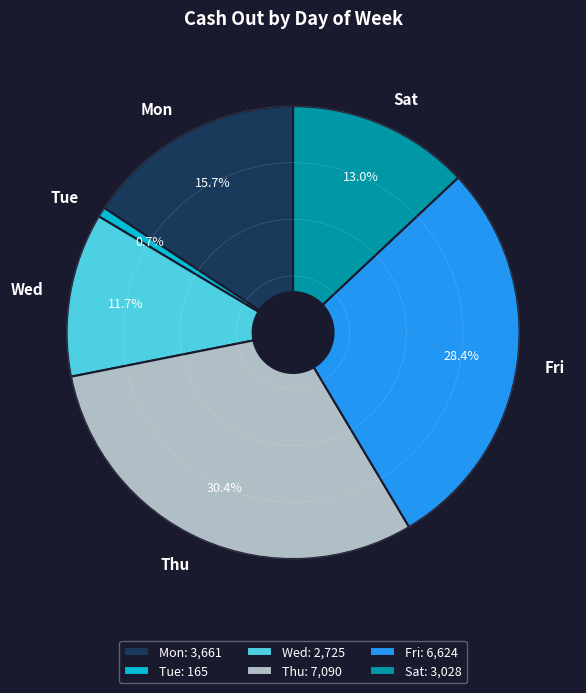

What percentage is NOT represented by Mon?

84.3%